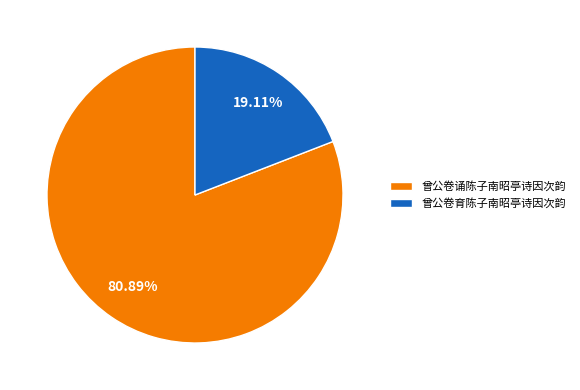

To the nearest percent, what percentage of the pie is 曾公卷诵陈子南昭亭诗因次韵?

81%